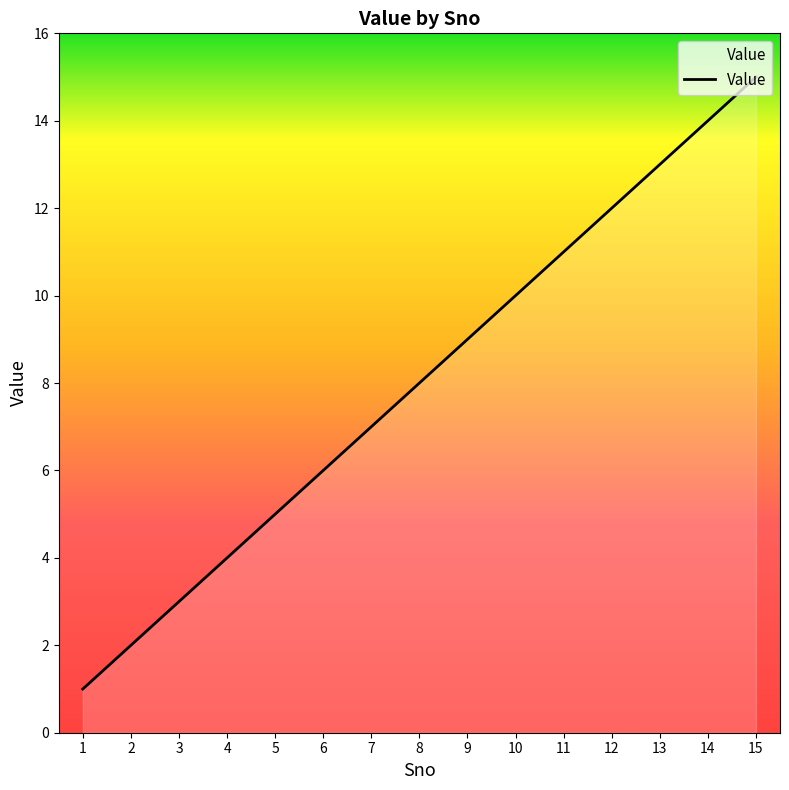

What is the greatest value displayed?

15